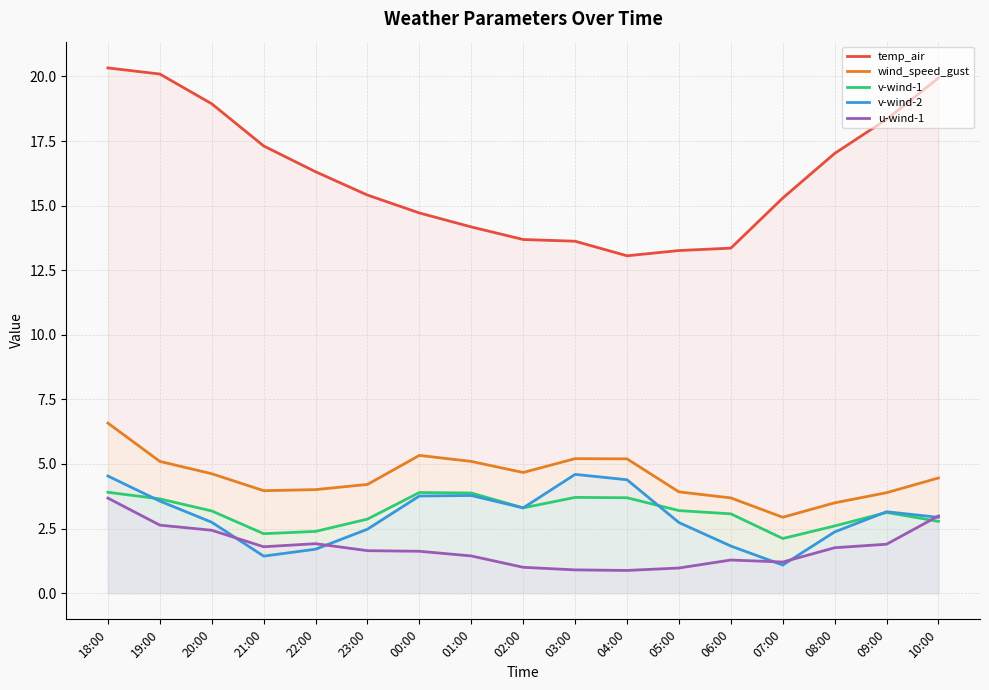

What is the difference between the wind_speed_gust values at 20:00 and 19:00?

0.5